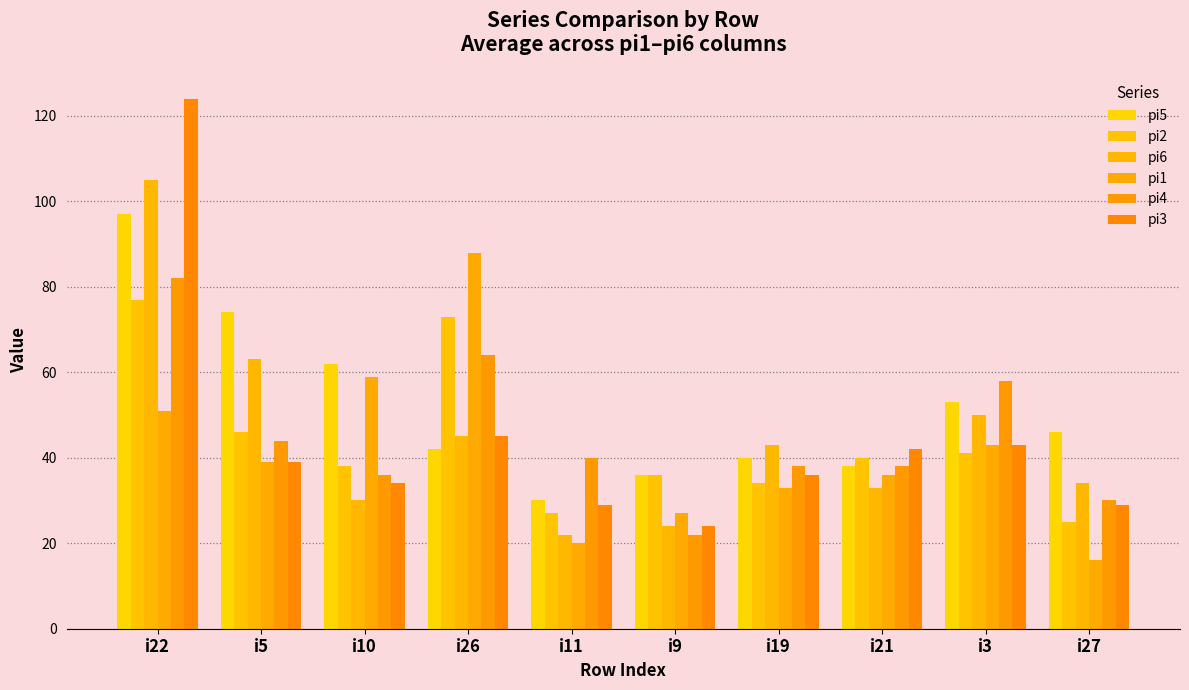

Which series has the largest total across all categories?

pi5